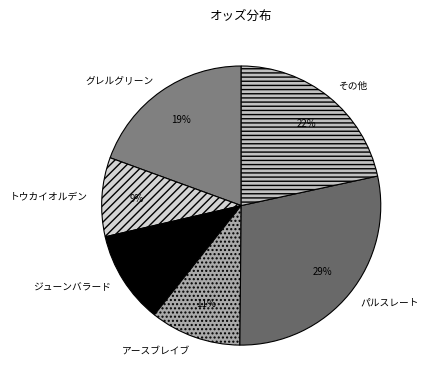

Is it true that グレルグリーン is 19% of the pie?

True